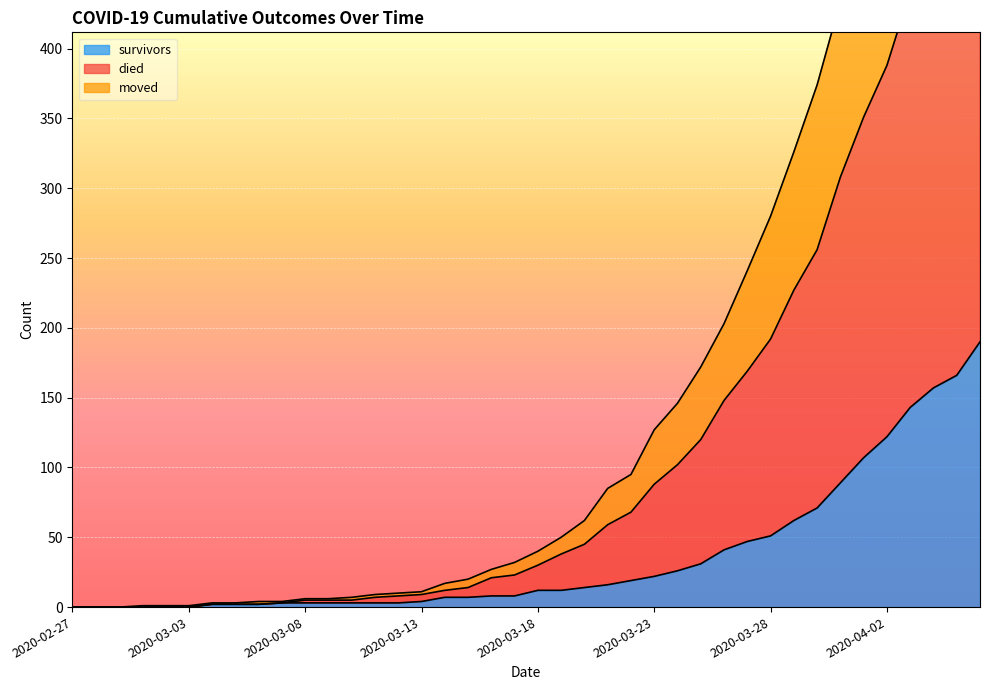

How many lines are shown in the chart?

3